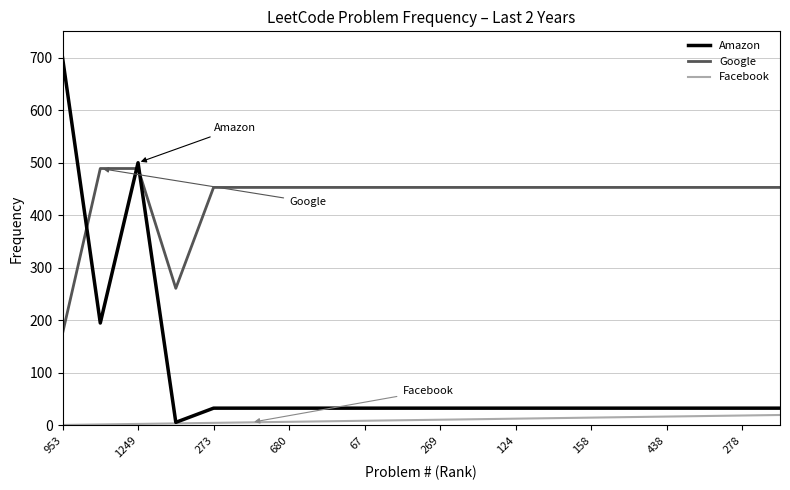

Which series has the largest total across all categories?

Google